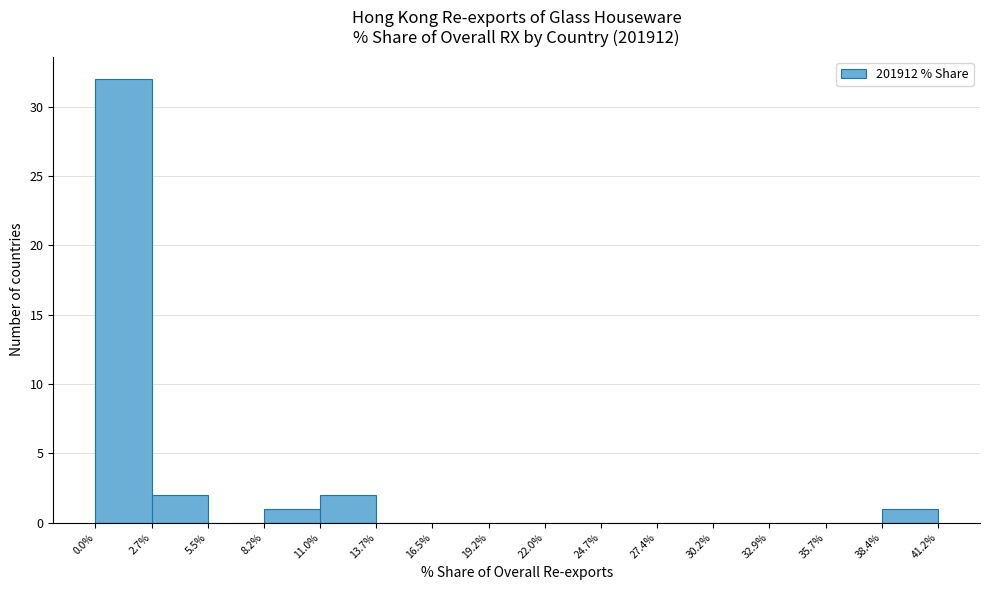

Reading left to right, transcribe this chart: for each bar, give the range it covers on the x-axis and its height. The values are not printed on the chart, so give them approximately, as read against the axis.

0.0% to 2.7%: 32
2.7% to 5.5%: 2
5.5% to 8.2%: 0
8.2% to 11.0%: 1
11.0% to 13.7%: 2
13.7% to 16.5%: 0
16.5% to 19.2%: 0
19.2% to 22.0%: 0
22.0% to 24.7%: 0
24.7% to 27.4%: 0
27.4% to 30.2%: 0
30.2% to 32.9%: 0
32.9% to 35.7%: 0
35.7% to 38.4%: 0
38.4% to 41.2%: 1